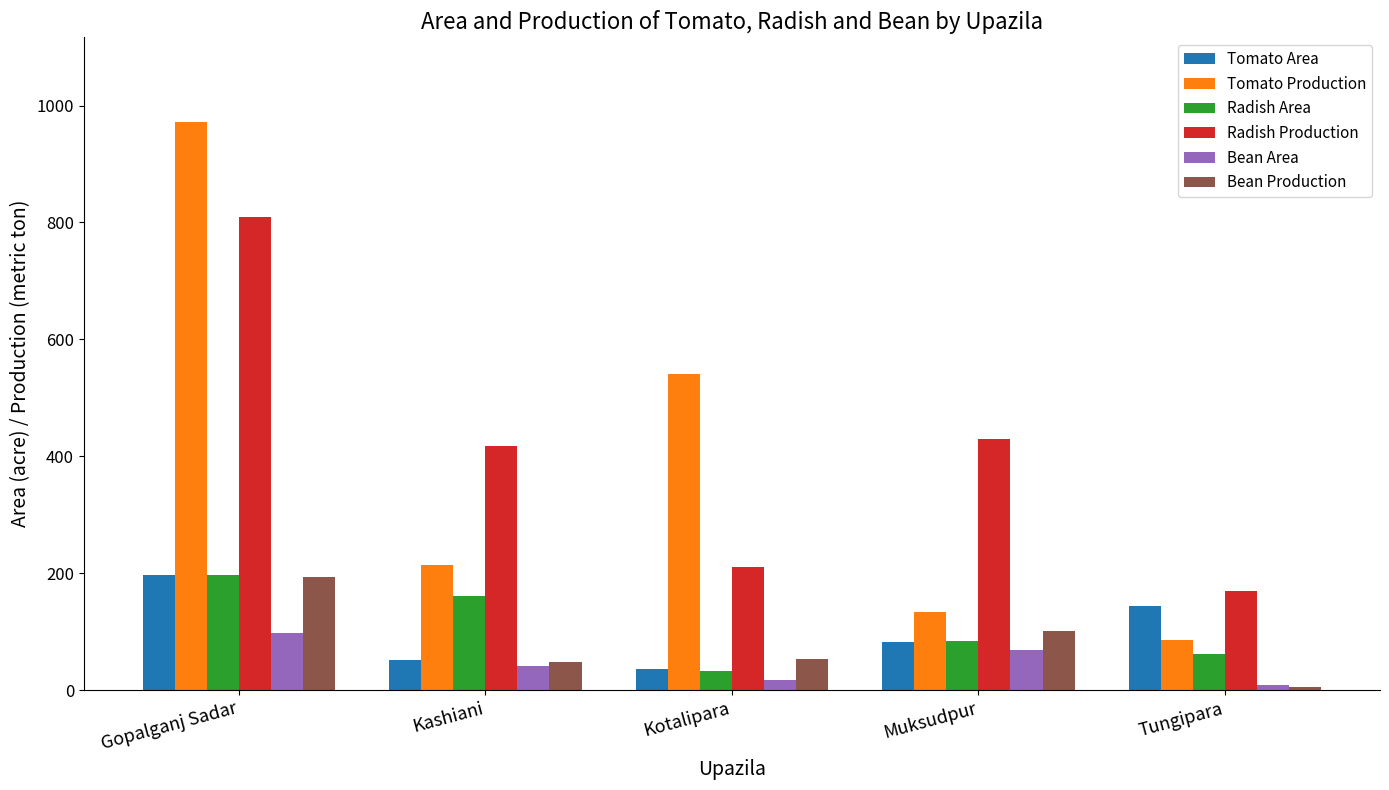

Does the chart contain any negative values?

No